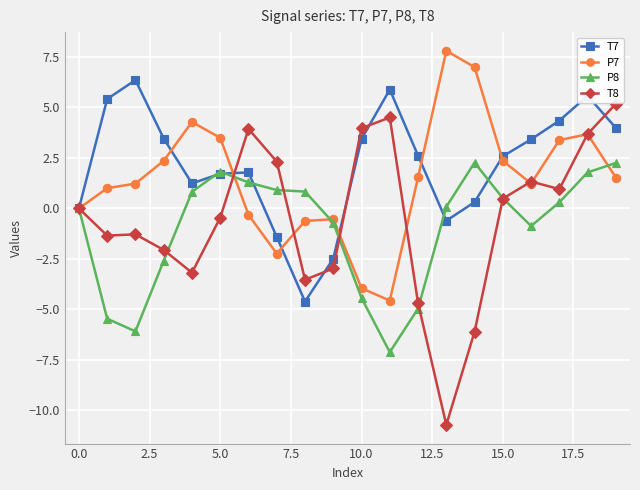

Does the chart display data point markers on the line(s)?

Yes